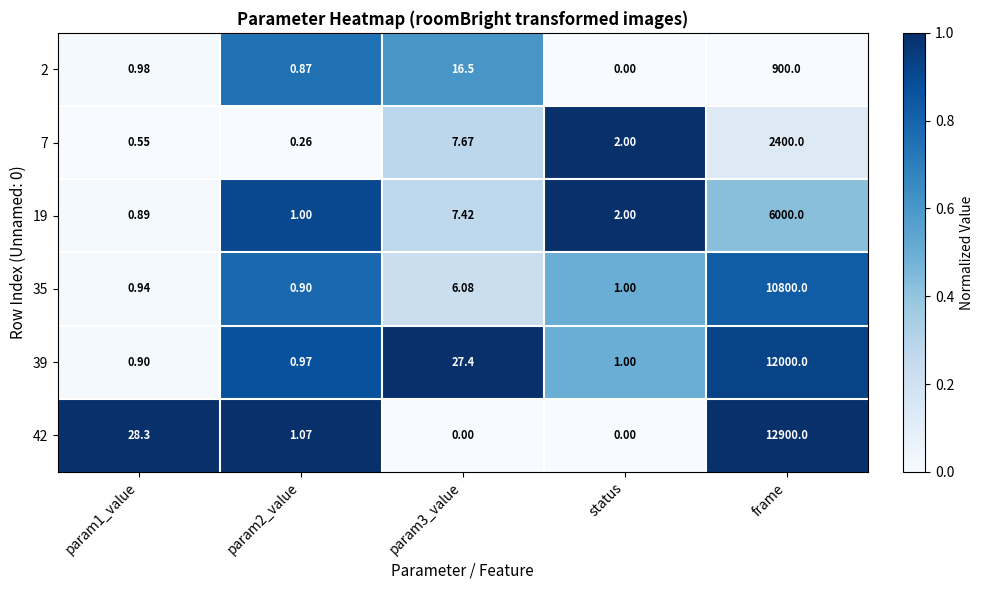

At which category is the sum across all series the highest?

frame